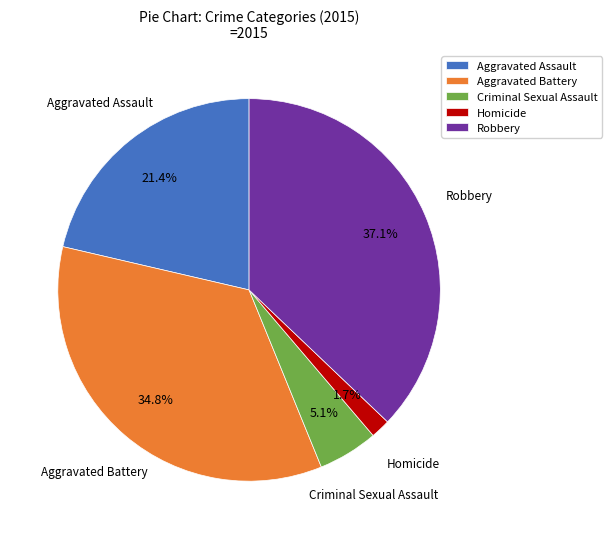

How many segments does this pie chart have?

5